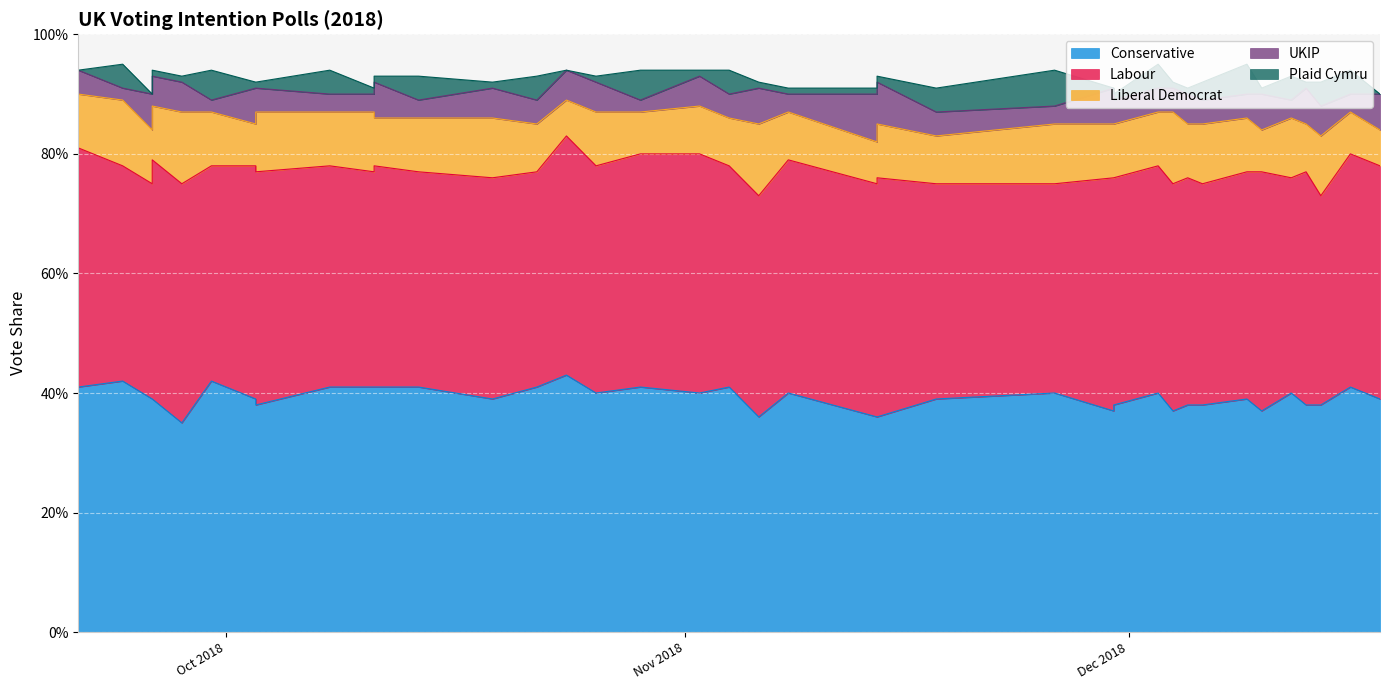

True or false: Conservative has more than 1 points higher than both neighbors.

True